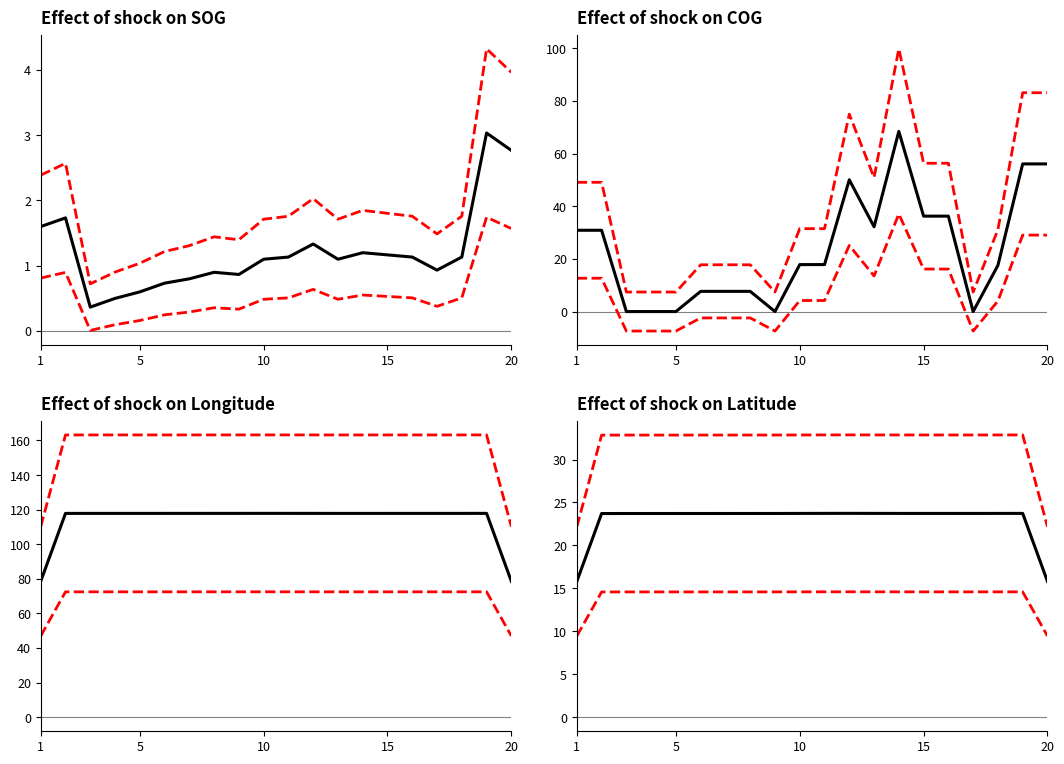

Where is Upper band nearest to the value 27?

20